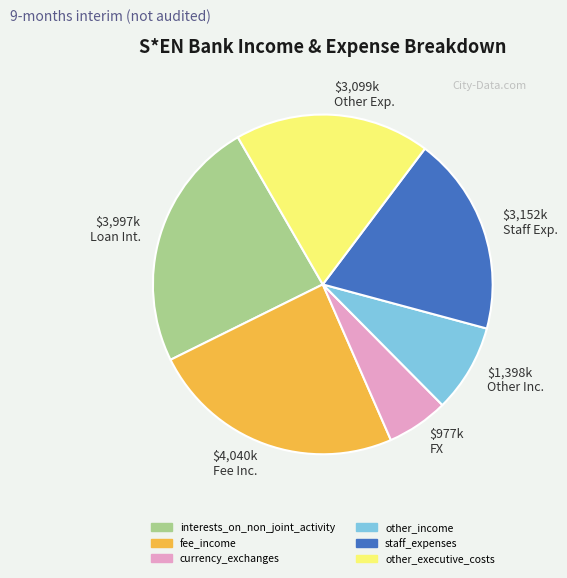

True or false: currency_exchanges accounts for 6% of the total.

True